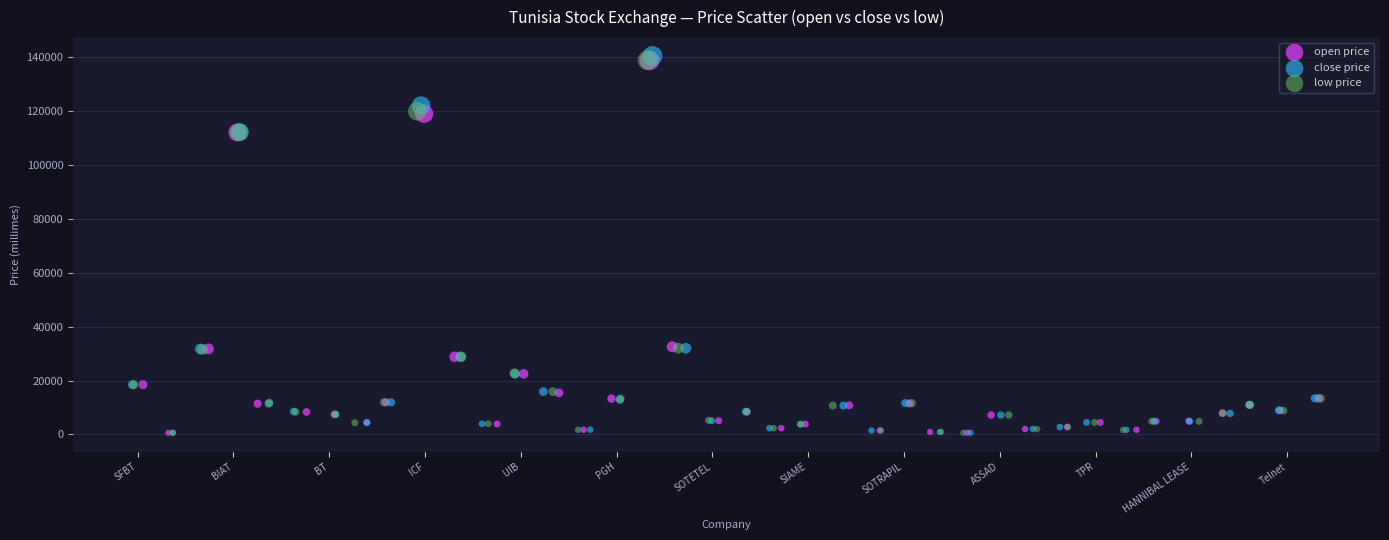

Which series has the widest spread of Y values?

close price